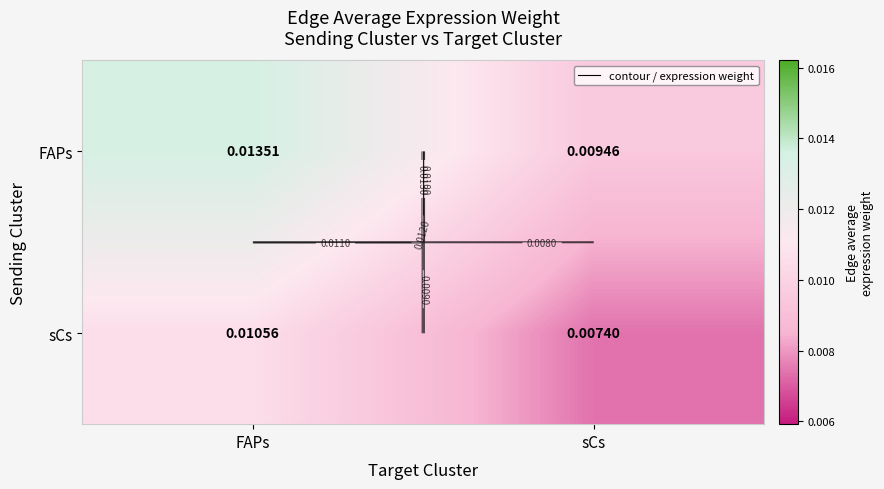

True or false: sCs has a value of 0.0 at sCs.

False